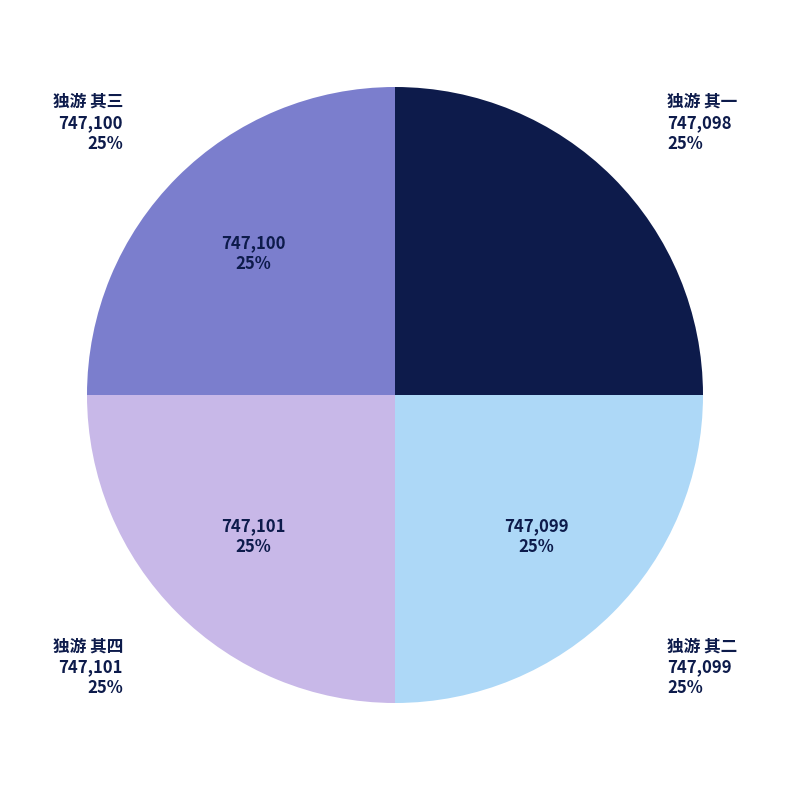

To the nearest percent, what is the average slice percentage?

25%